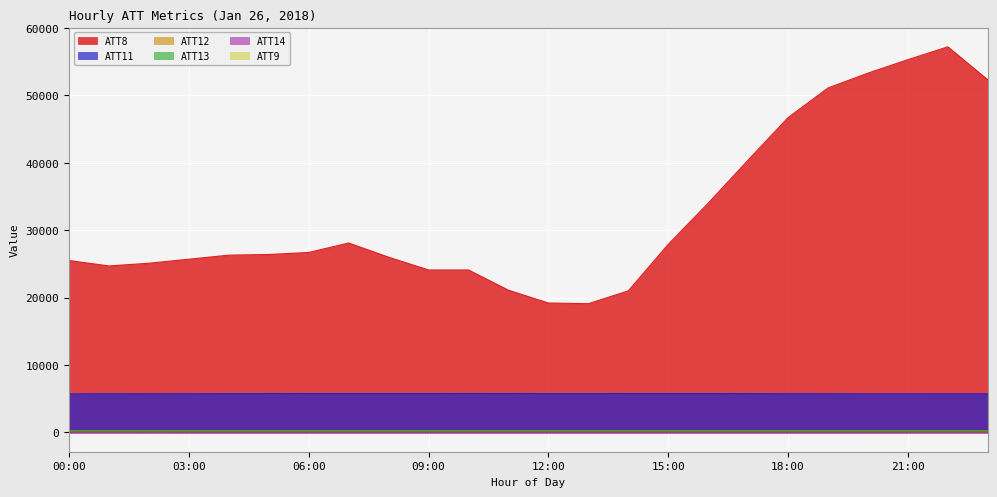

True or false: ATT12 and ATT14 intersect in this chart.

False